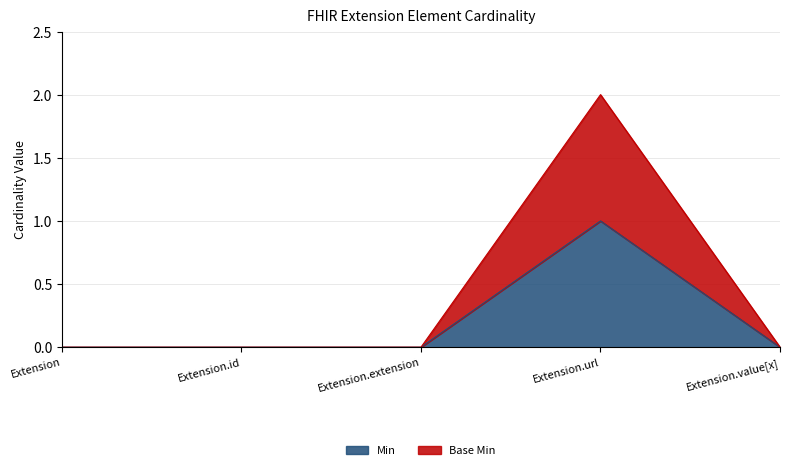

What is the label of the 1st point from the left?

Extension